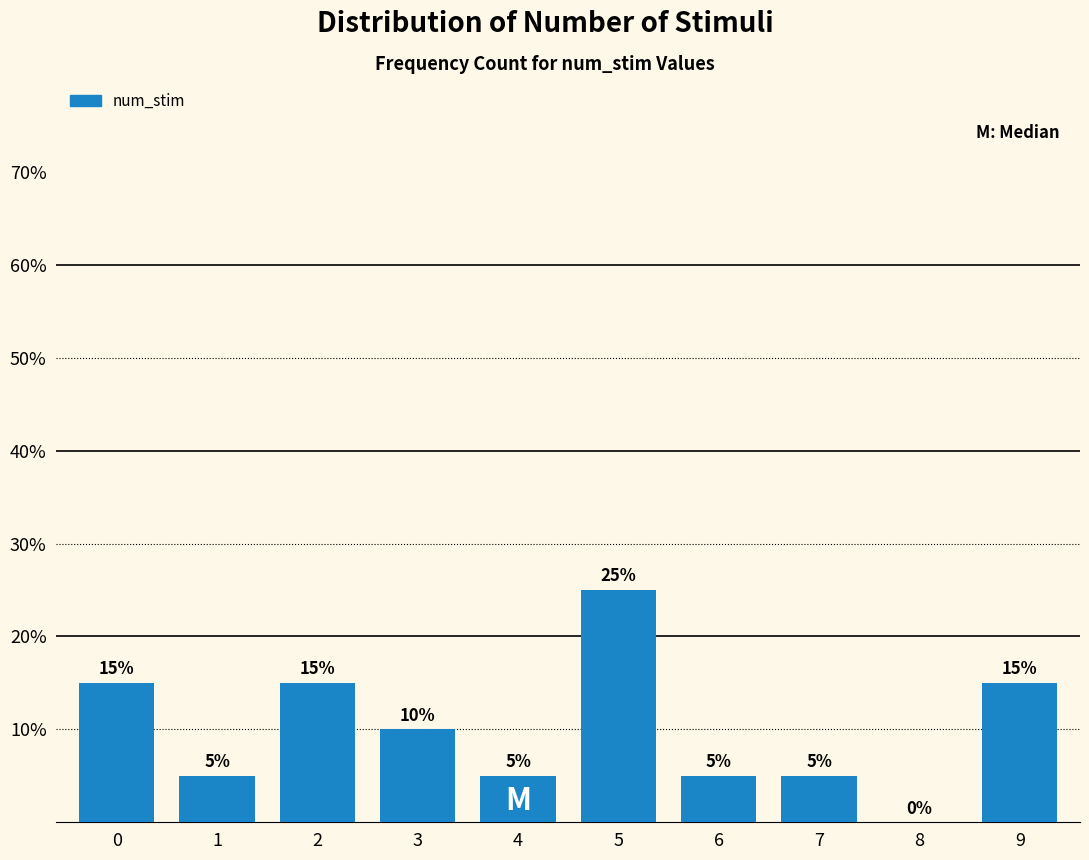

Reading left to right, extract all data points from this chart.

0=15	1=5	2=15	3=10	4=5	5=25	6=5	7=5	8=0	9=15